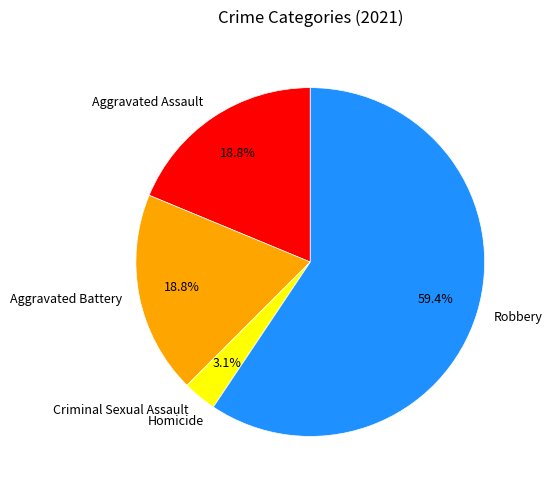

What is the ratio of the value at Aggravated Assault to the value at Robbery?

0.3